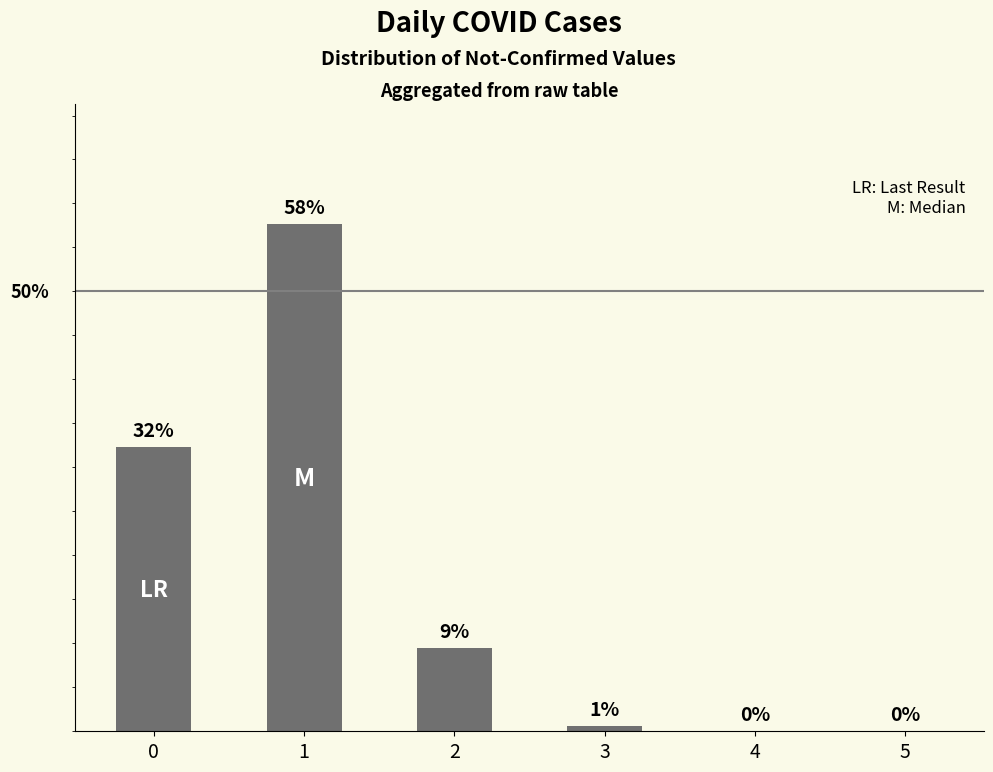

Reading right to left, what are all the values shown in this chart?

5=0.0	4=0.0	3=0.6	2=9.5	1=57.7	0=32.3